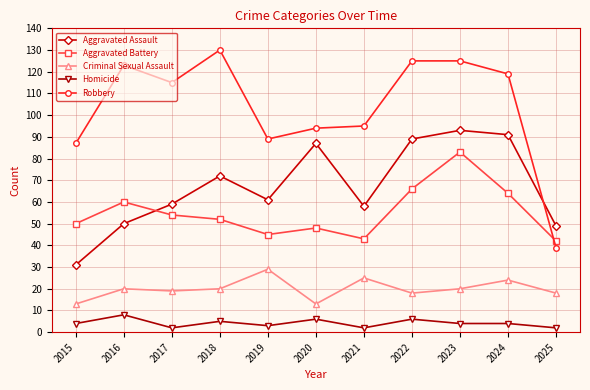

Reading left to right, what are all the values shown in this chart?

Aggravated Assault: 31	50	59	72	61	87	58	89	93	91	49
Aggravated Battery: 50	60	54	52	45	48	43	66	83	64	42
Criminal Sexual Assault: 13	20	19	20	29	13	25	18	20	24	18
Homicide: 4	8	2	5	3	6	2	6	4	4	2
Robbery: 87	123	115	130	89	94	95	125	125	119	39